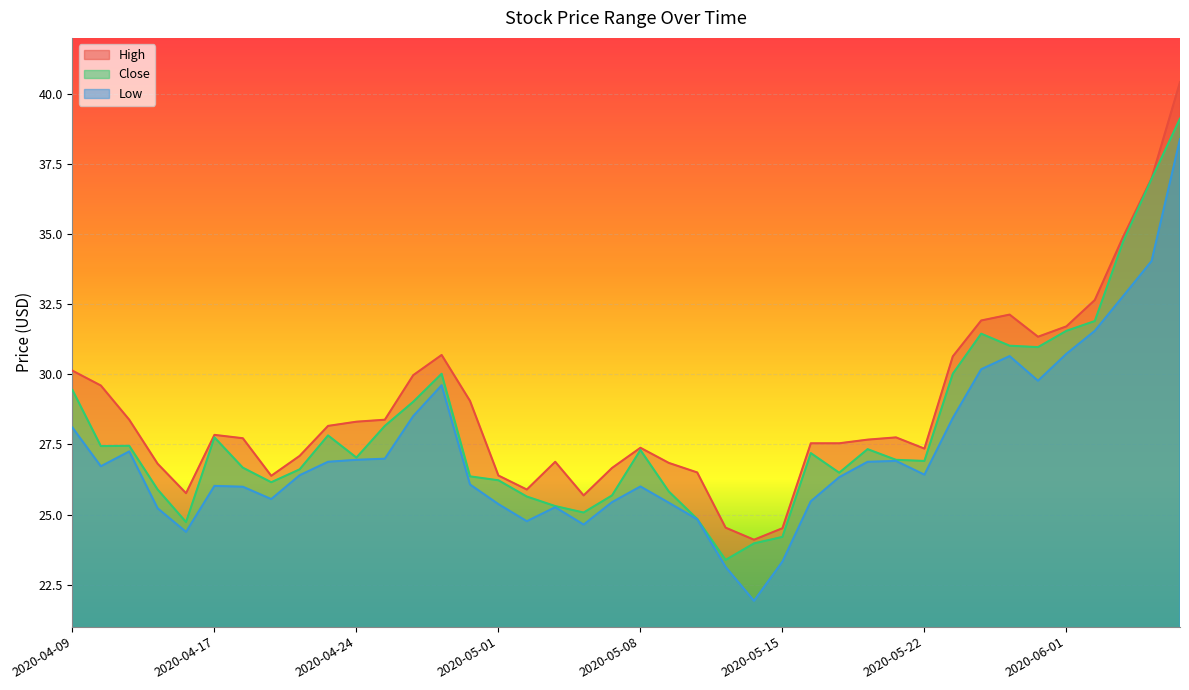

Which series has the largest total across all categories?

High